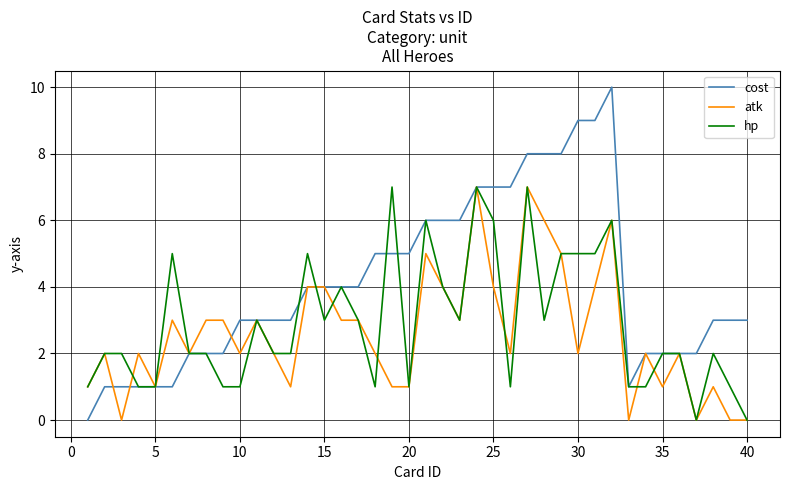

Which series has the largest range (max minus min)?

cost